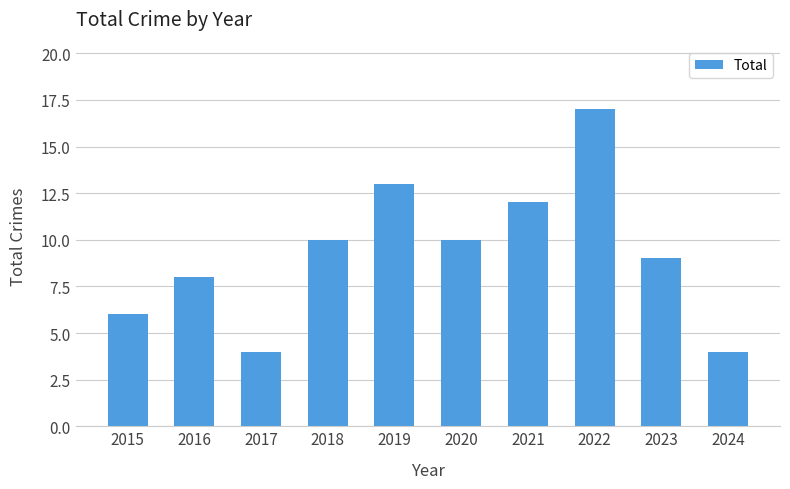

What is the maximum value shown in the chart?

17